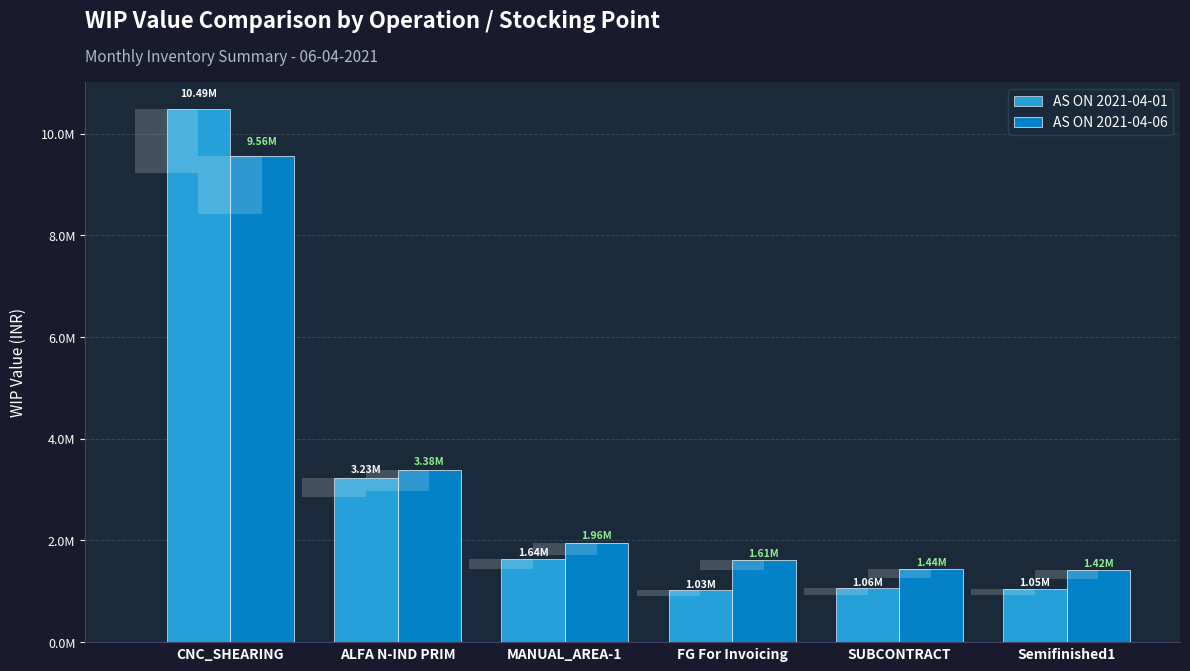

What is the difference between the AS ON 2021-04-06 values at CNC_SHEARING and ALFA N-IND PRIM?

6176337.2